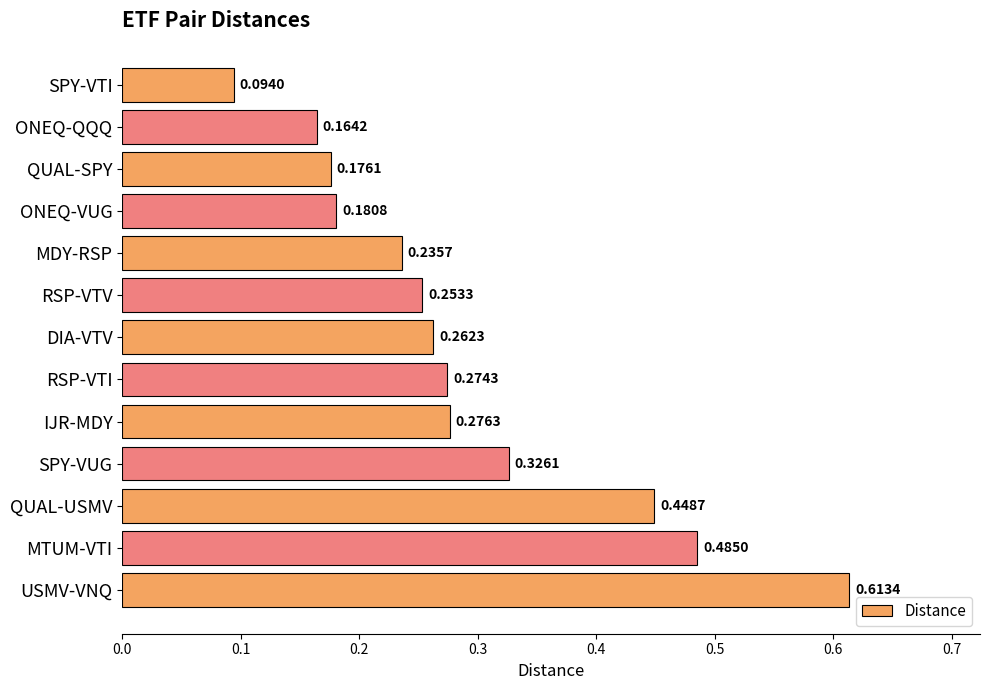

Which has a higher value, ONEQ-VUG or RSP-VTI?

RSP-VTI